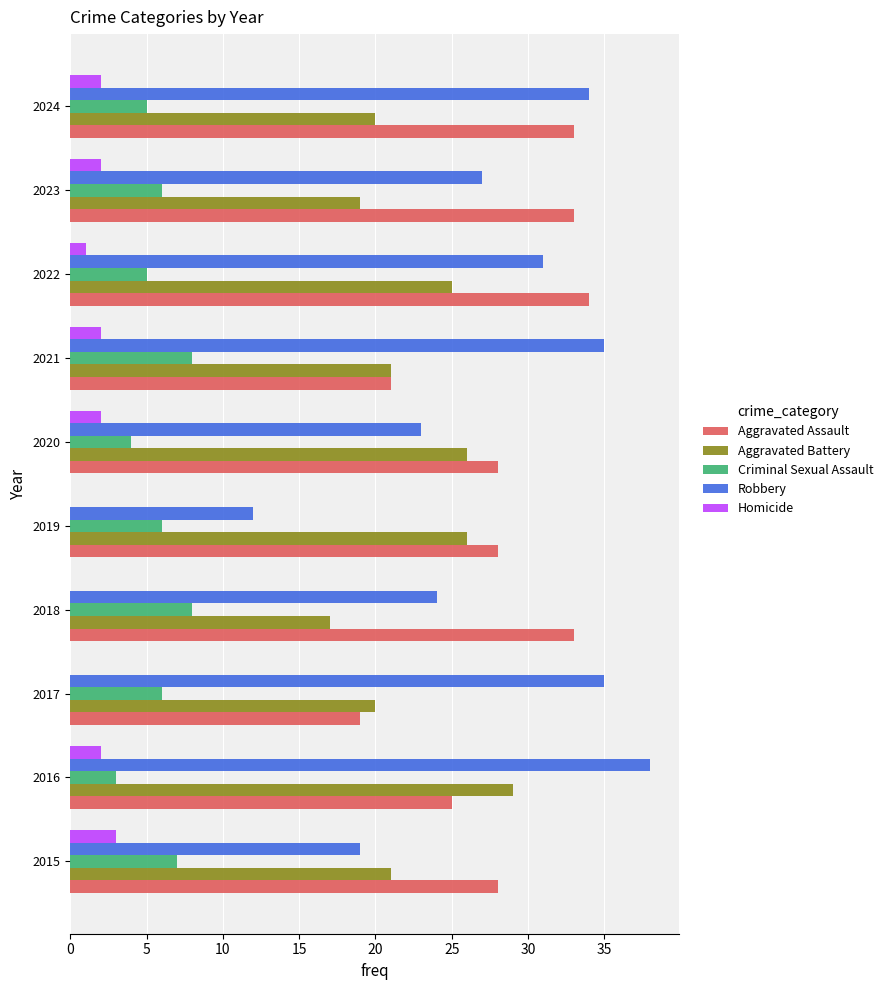

At which label does Robbery reach its peak?

2016